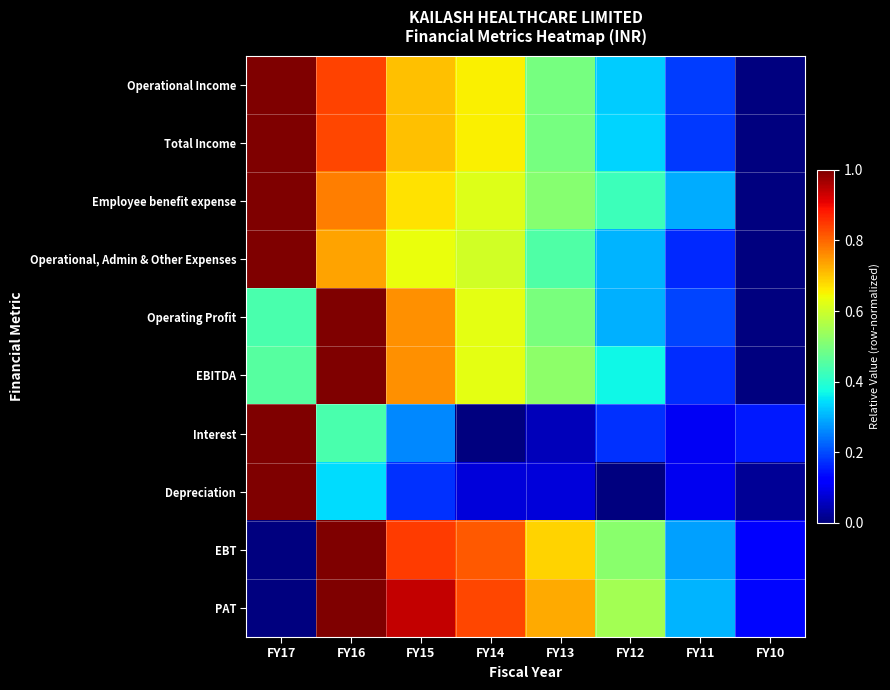

Reading left to right, transcribe all the data shown in this chart.

Operational Income: FY17=1.0	FY16=0.8	FY15=0.7	FY14=0.7	FY13=0.5	FY12=0.3	FY11=0.2	FY10=0.0
Total Income: FY17=1.0	FY16=0.8	FY15=0.7	FY14=0.7	FY13=0.5	FY12=0.3	FY11=0.2	FY10=0.0
Employee benefit expense: FY17=1.0	FY16=0.8	FY15=0.7	FY14=0.6	FY13=0.5	FY12=0.4	FY11=0.3	FY10=0.0
Operational, Admin & Other Expenses: FY17=1.0	FY16=0.7	FY15=0.6	FY14=0.6	FY13=0.4	FY12=0.3	FY11=0.2	FY10=0.0
Operating Profit: FY17=0.4	FY16=1.0	FY15=0.8	FY14=0.6	FY13=0.5	FY12=0.3	FY11=0.2	FY10=0.0
EBITDA: FY17=0.5	FY16=1.0	FY15=0.8	FY14=0.6	FY13=0.5	FY12=0.4	FY11=0.2	FY10=0.0
Interest: FY17=1.0	FY16=0.4	FY15=0.3	FY14=0.0	FY13=0.1	FY12=0.2	FY11=0.1	FY10=0.2
Depreciation: FY17=1.0	FY16=0.3	FY15=0.2	FY14=0.1	FY13=0.1	FY12=0.0	FY11=0.1	FY10=0.0
EBT: FY17=0.0	FY16=1.0	FY15=0.8	FY14=0.8	FY13=0.7	FY12=0.5	FY11=0.3	FY10=0.1
PAT: FY17=0.0	FY16=1.0	FY15=0.9	FY14=0.8	FY13=0.7	FY12=0.5	FY11=0.3	FY10=0.1